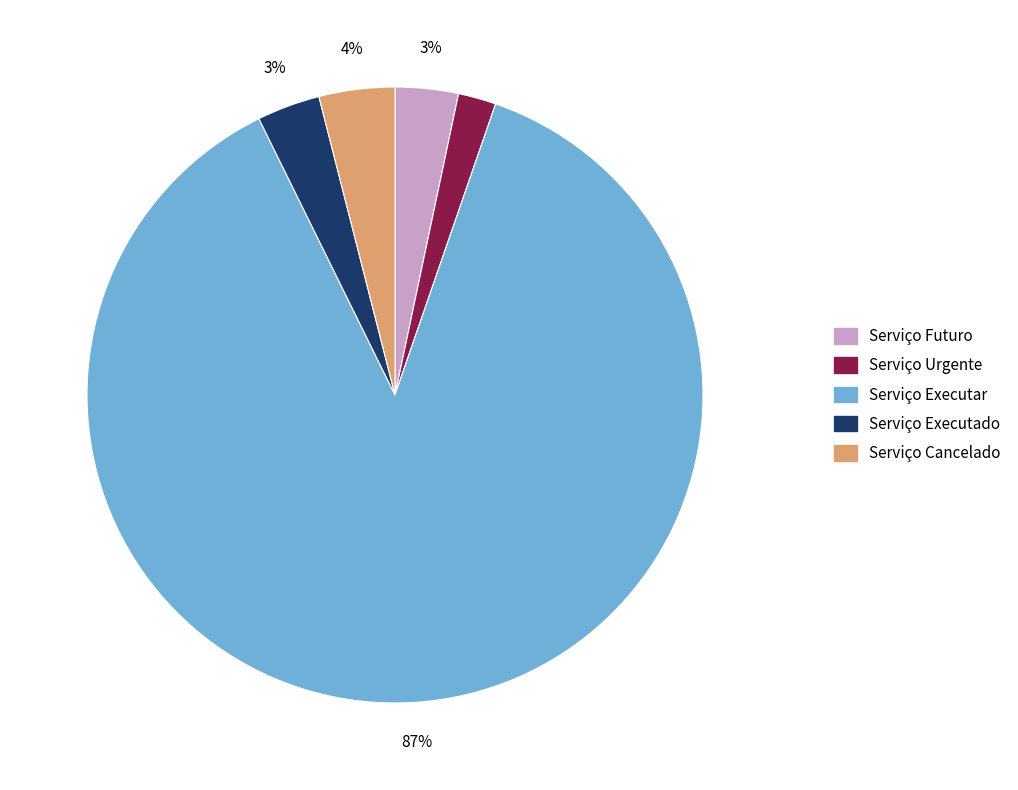

How many segments does this pie chart have?

5